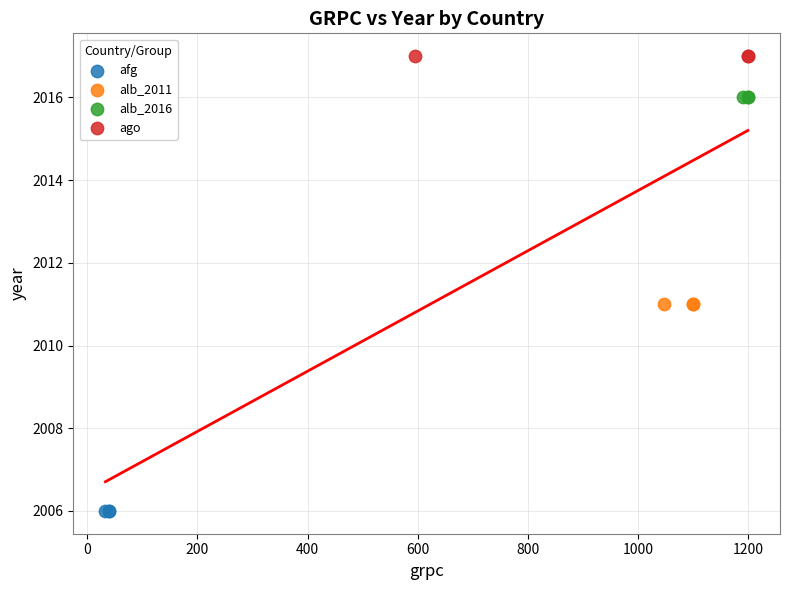

Which series reaches the minimum Y coordinate?

afg